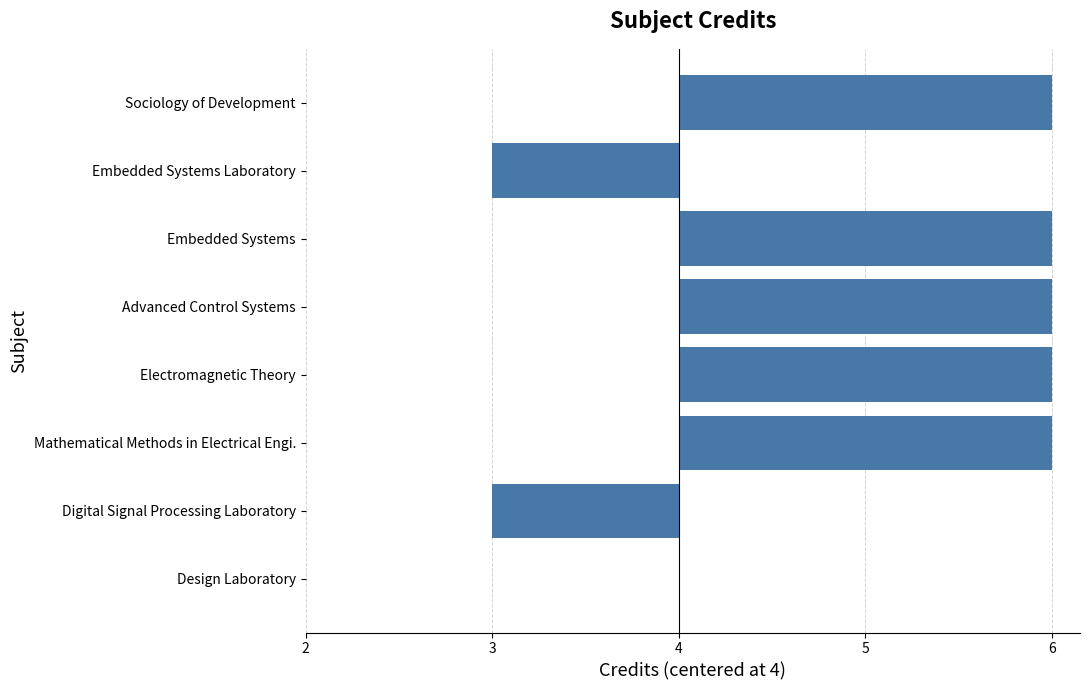

Are the bars horizontal?

Yes